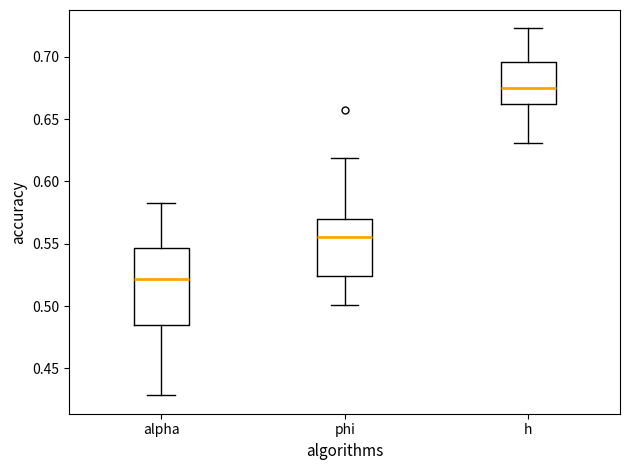

Reading left to right, transcribe this box plot: for each box, give where its median line is, the range the box spans, and where its two whiskers end, as read against the y-axis. The values are not printed on the chart, so give them approximately, as read against the axis.

alpha: median 0.520, box 0.485 to 0.545, whiskers 0.430 to 0.585
phi: median 0.555, box 0.525 to 0.570, whiskers 0.500 to 0.620
h: median 0.675, box 0.660 to 0.695, whiskers 0.630 to 0.725